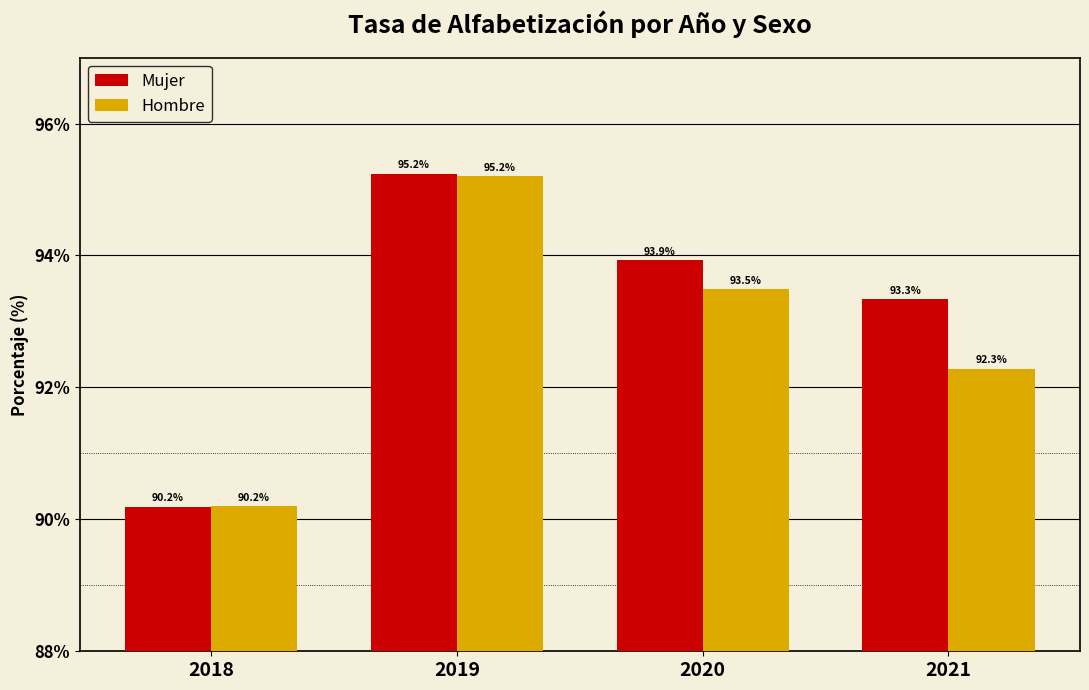

Does the chart contain any negative values?

No